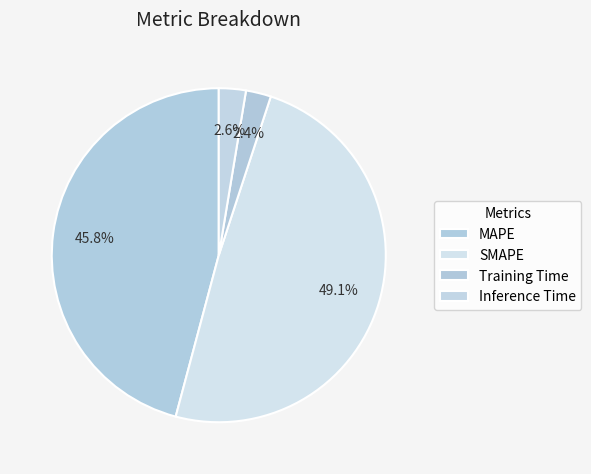

Does MAPE represent more than half of the total?

No